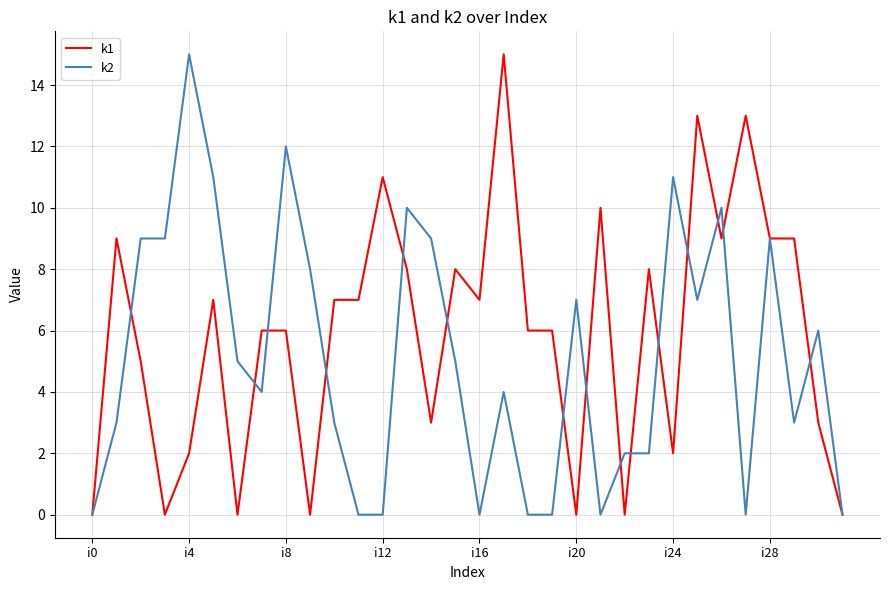

What is the maximum value shown in the chart?

15